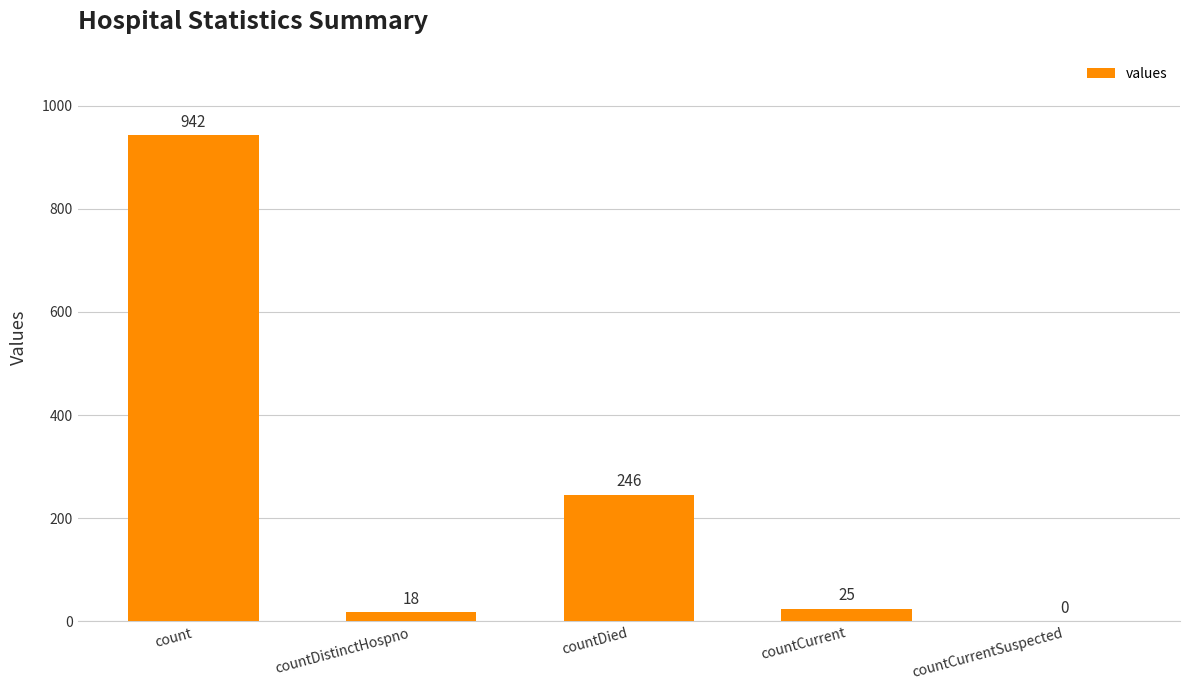

What is the maximum value shown in the chart?

942